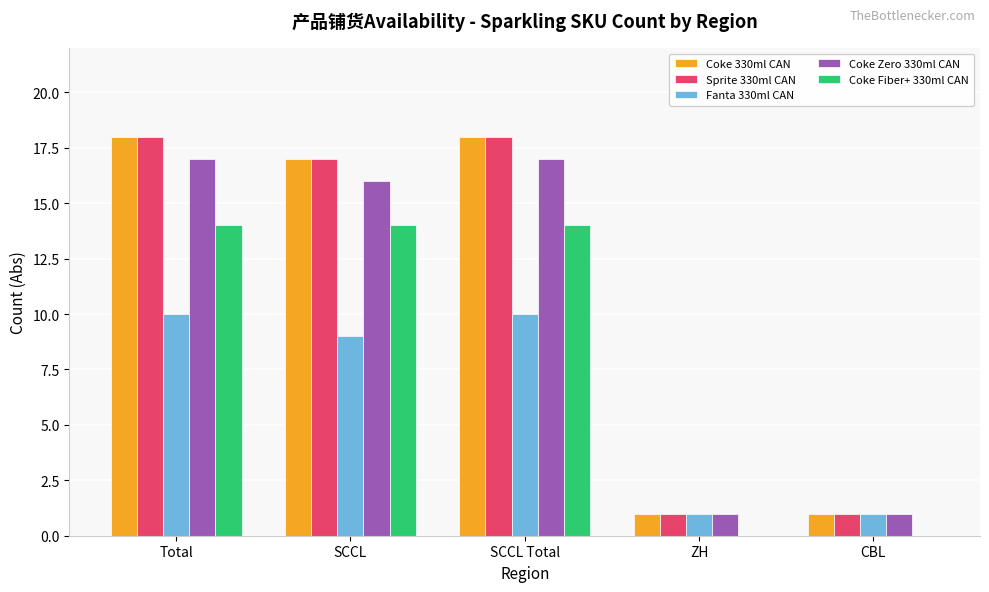

Is it true that Coke Fiber+ 330ml CAN equals -7 at CBL?

False